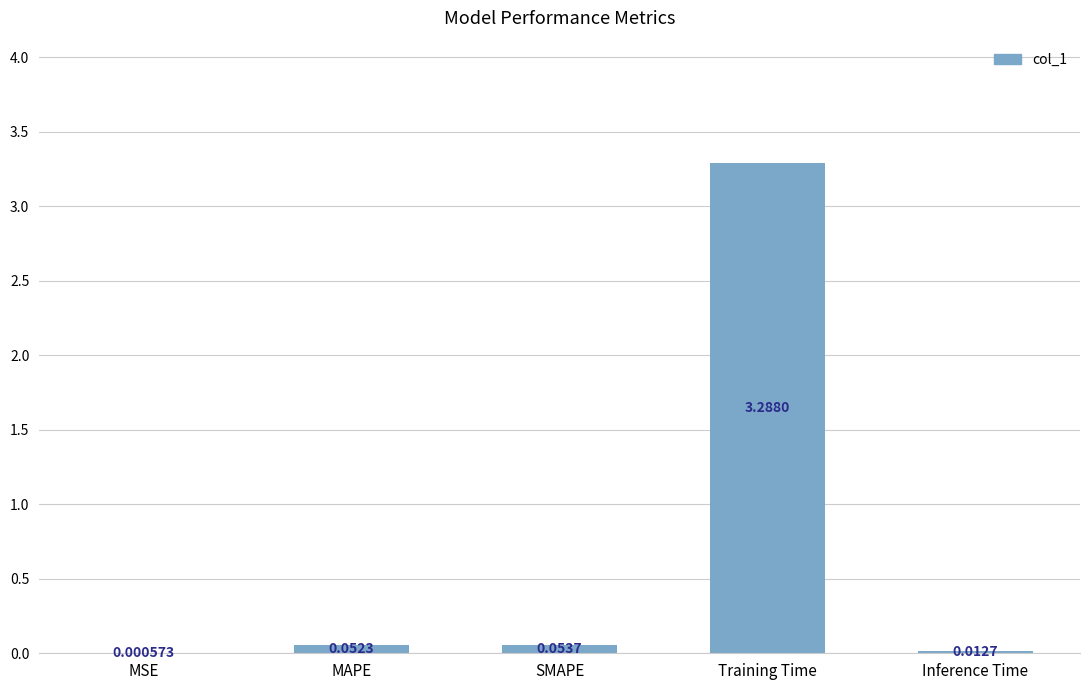

Which category has the highest value across all series?

Training Time